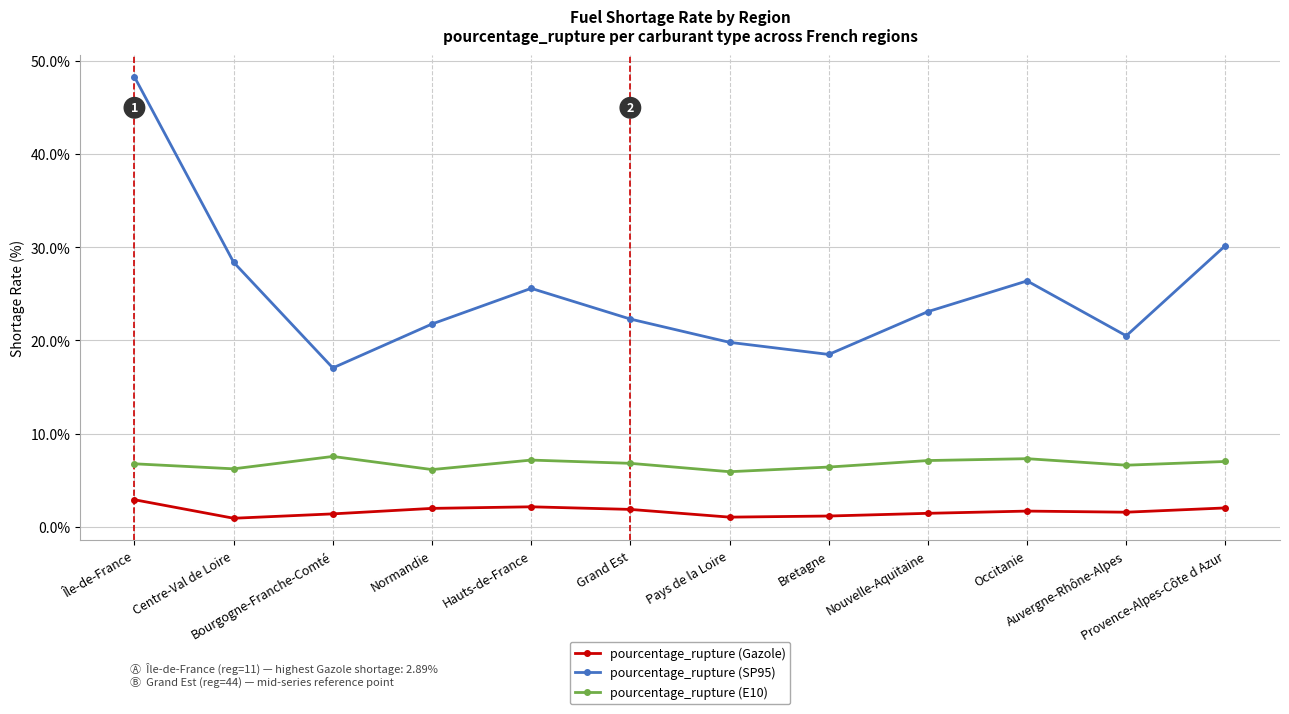

In pourcentage_rupture (SP95), how many points are lower than both neighbors (excluding endpoints)?

3